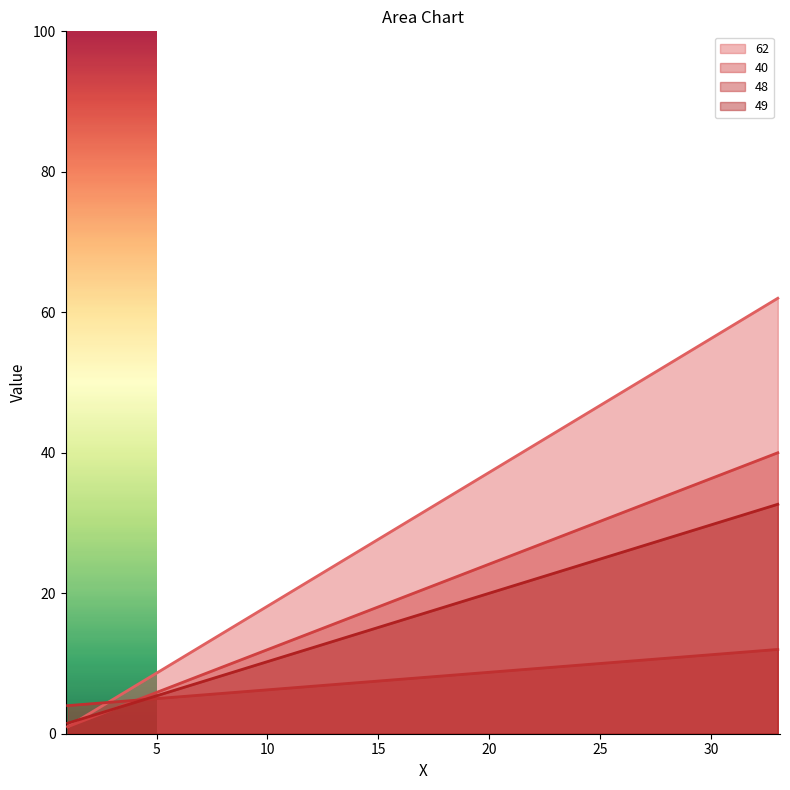

List the labels in order of 62 value, largest first.

33.0, 1.0